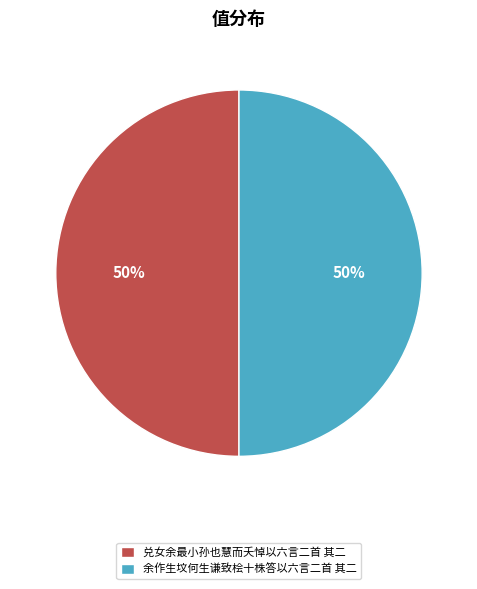

To the nearest percent, what percentage of the pie is 兑女余最小孙也慧而夭悼以六言二首 其二?

50%